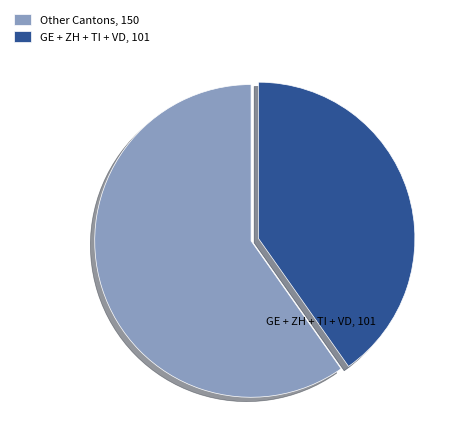

Which slice is the smallest?

GE + ZH + TI + VD, 101